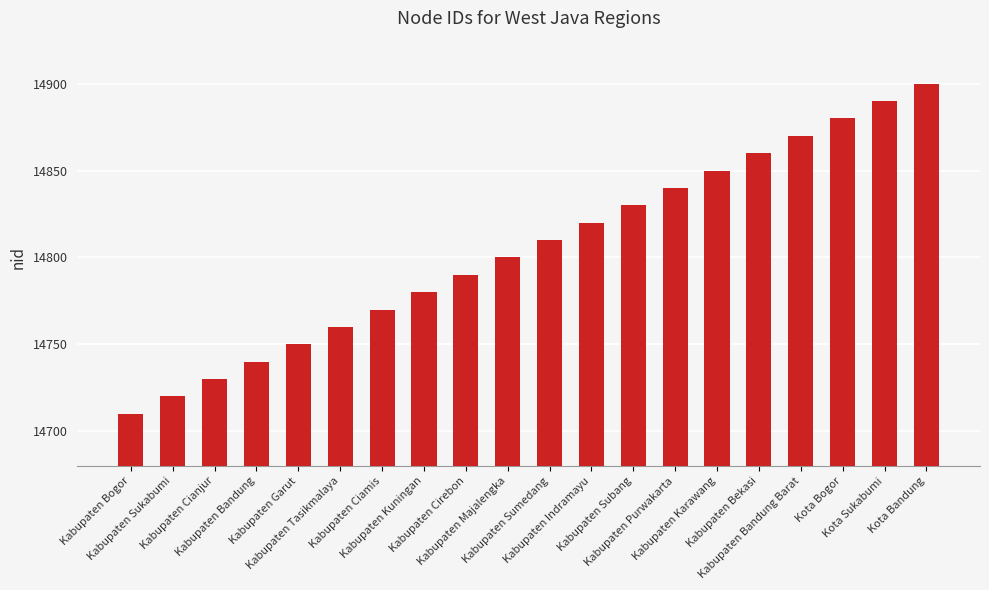

List the labels in order of value, largest first.

Kota Bandung, Kota Sukabumi, Kota Bogor, Kabupaten Bandung Barat, Kabupaten Bekasi, Kabupaten Karawang, Kabupaten Purwakarta, Kabupaten Subang, Kabupaten Indramayu, Kabupaten Sumedang, Kabupaten Majalengka, Kabupaten Cirebon, Kabupaten Kuningan, Kabupaten Ciamis, Kabupaten Tasikmalaya, Kabupaten Garut, Kabupaten Bandung, Kabupaten Cianjur, Kabupaten Sukabumi, Kabupaten Bogor